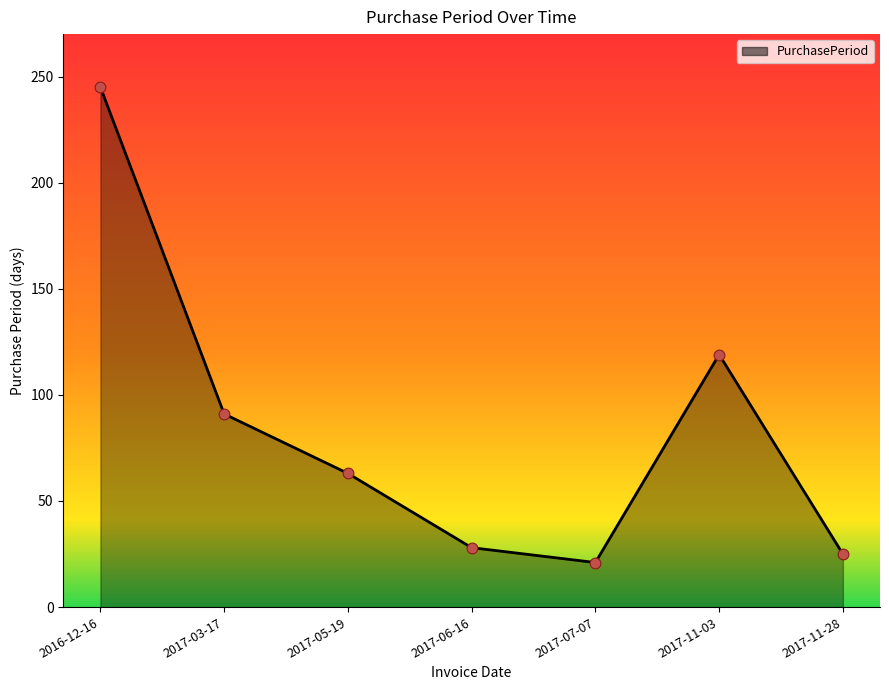

Approximately how many times larger is the value at 2017-03-17 compared to 2017-06-16?

3.2